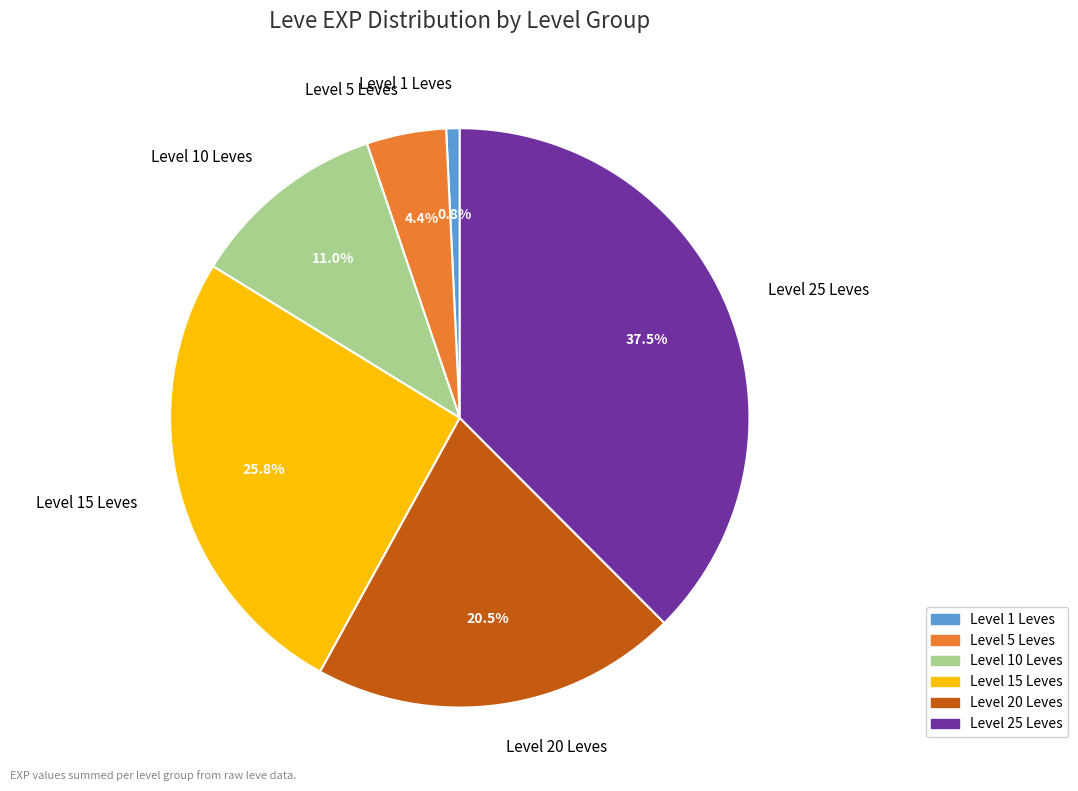

Rank the categories by value from lowest to highest.

Level 1 Leves, Level 5 Leves, Level 10 Leves, Level 20 Leves, Level 15 Leves, Level 25 Leves